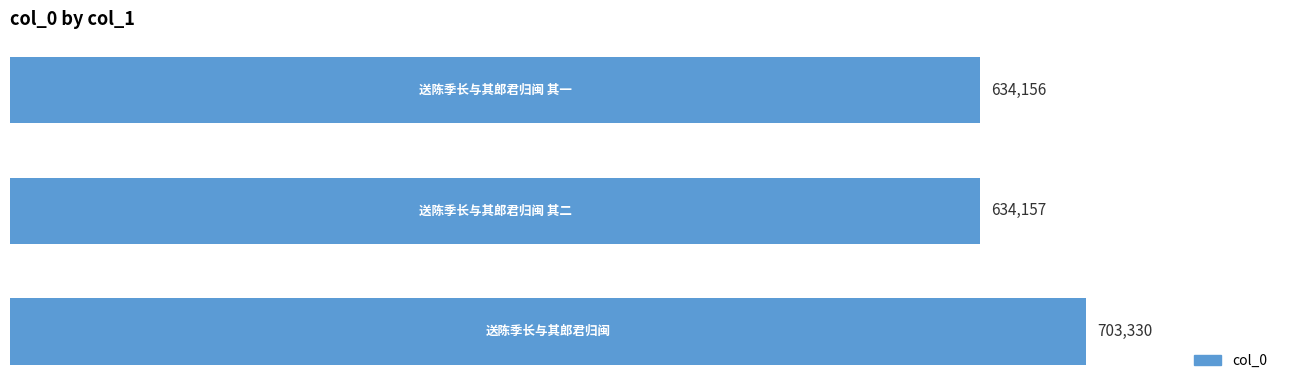

What is the minimum value shown in the chart?

634156